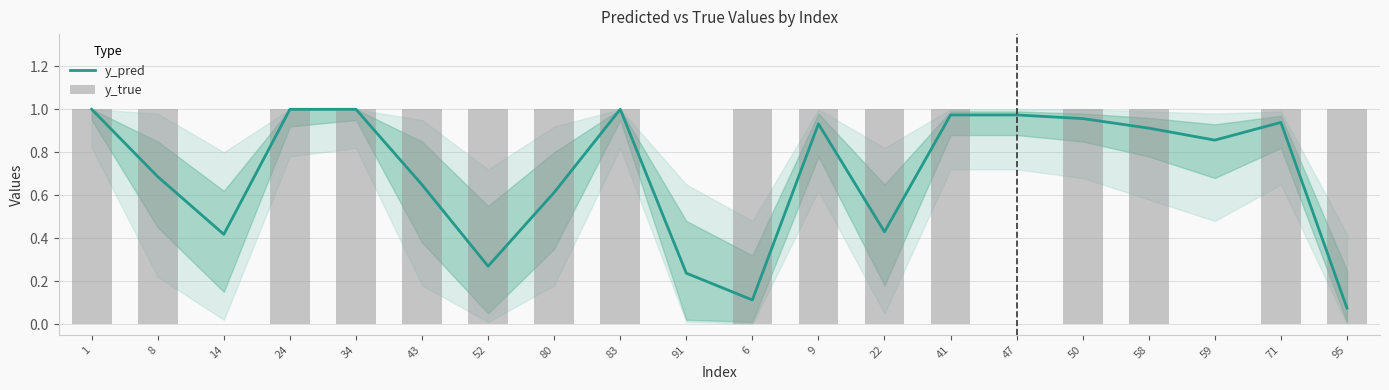

At which label is y_true closest to 0?

14